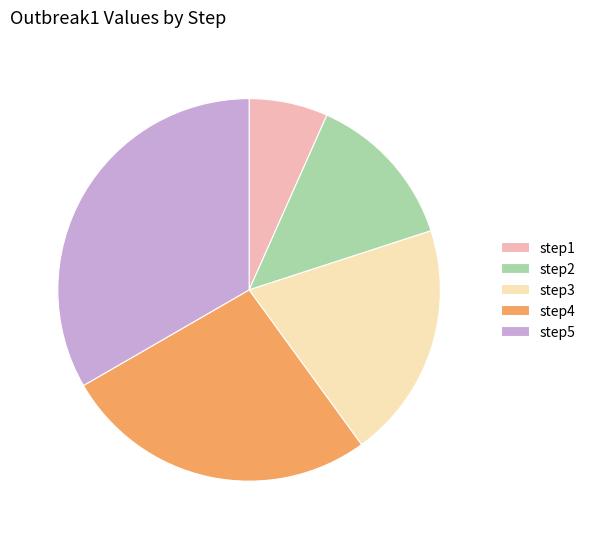

Is there a majority slice in this chart?

No